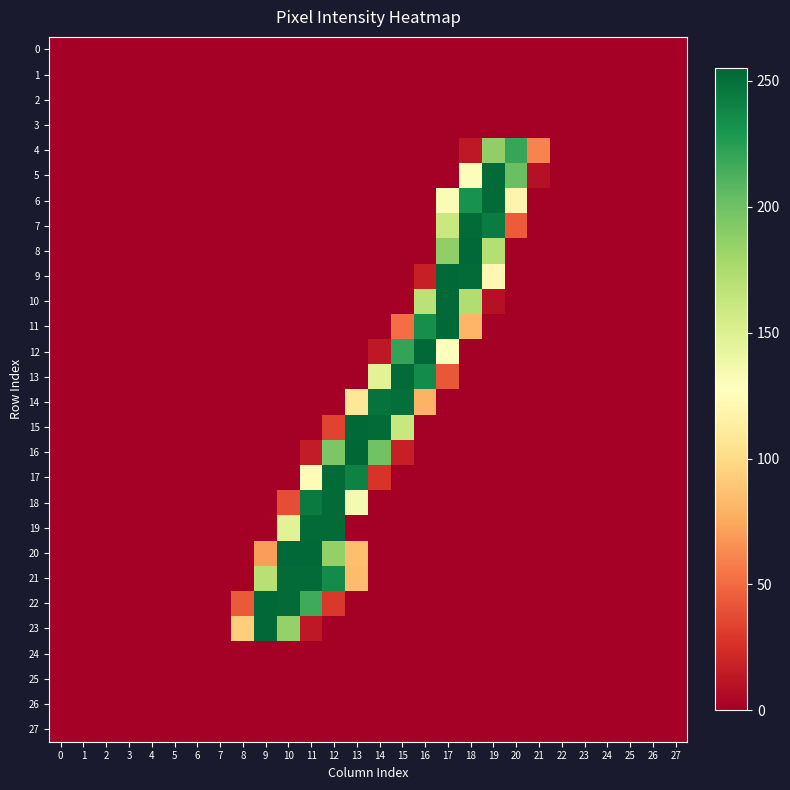

Which series has the widest spread of values?

16